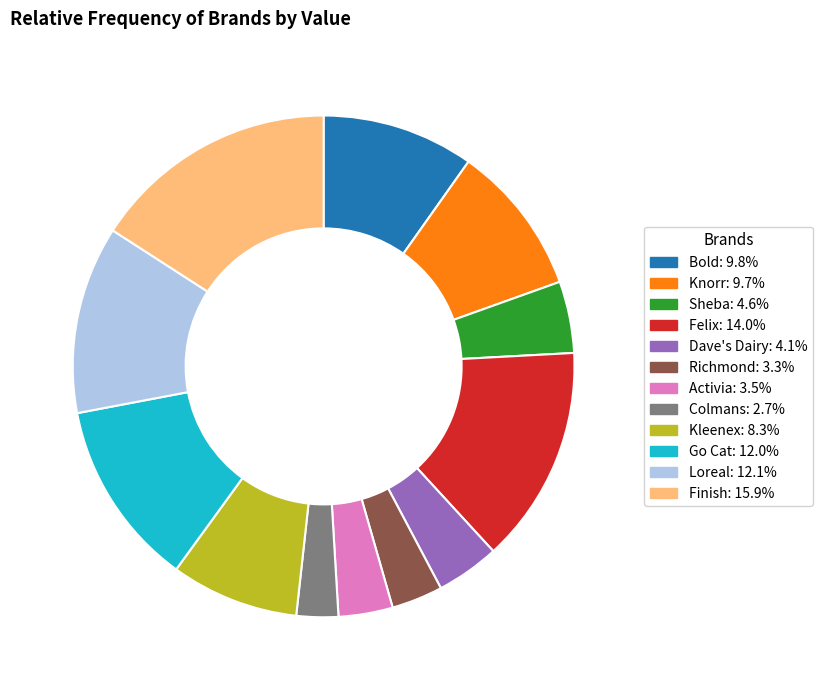

Which has a higher value, Loreal or Kleenex?

Loreal